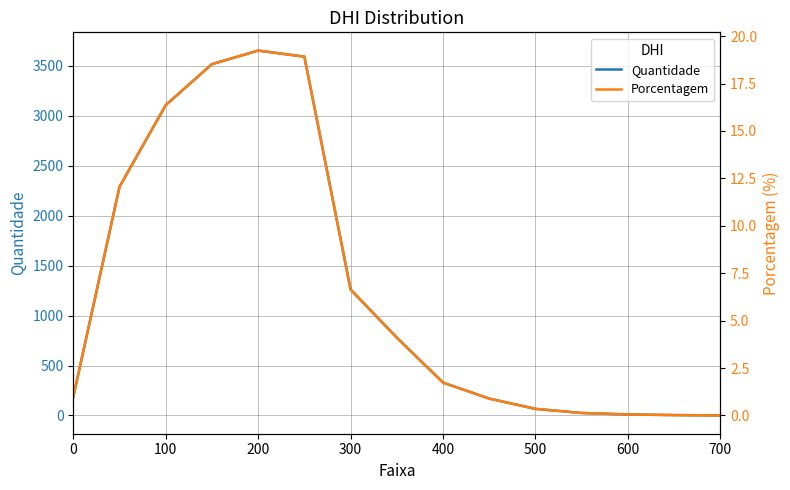

What is the maximum value for Quantidade?

3654